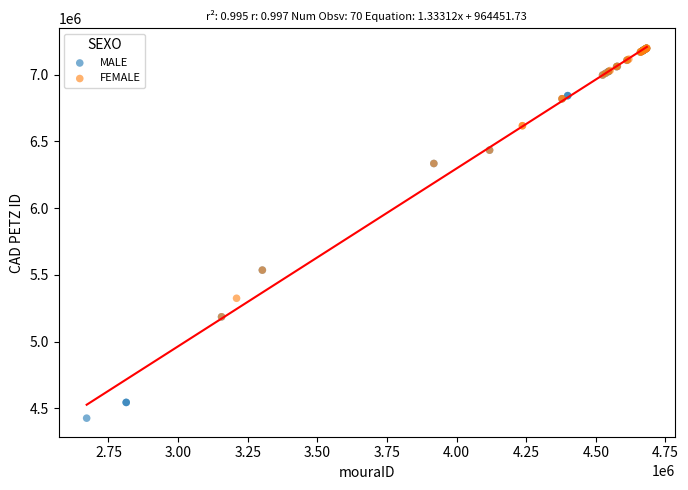

What are all the series names shown in the legend?

MALE, FEMALE